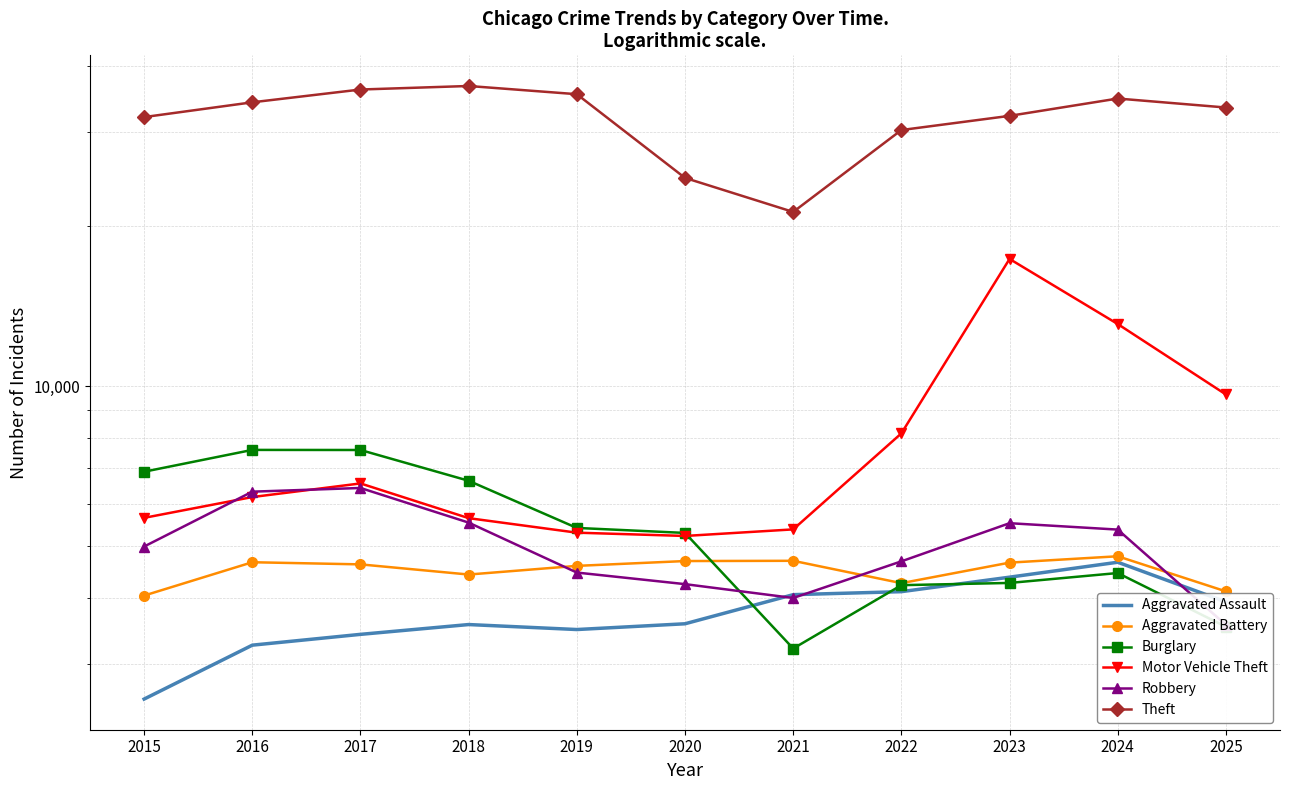

At which category does Aggravated Battery reach its first local valley?

2018